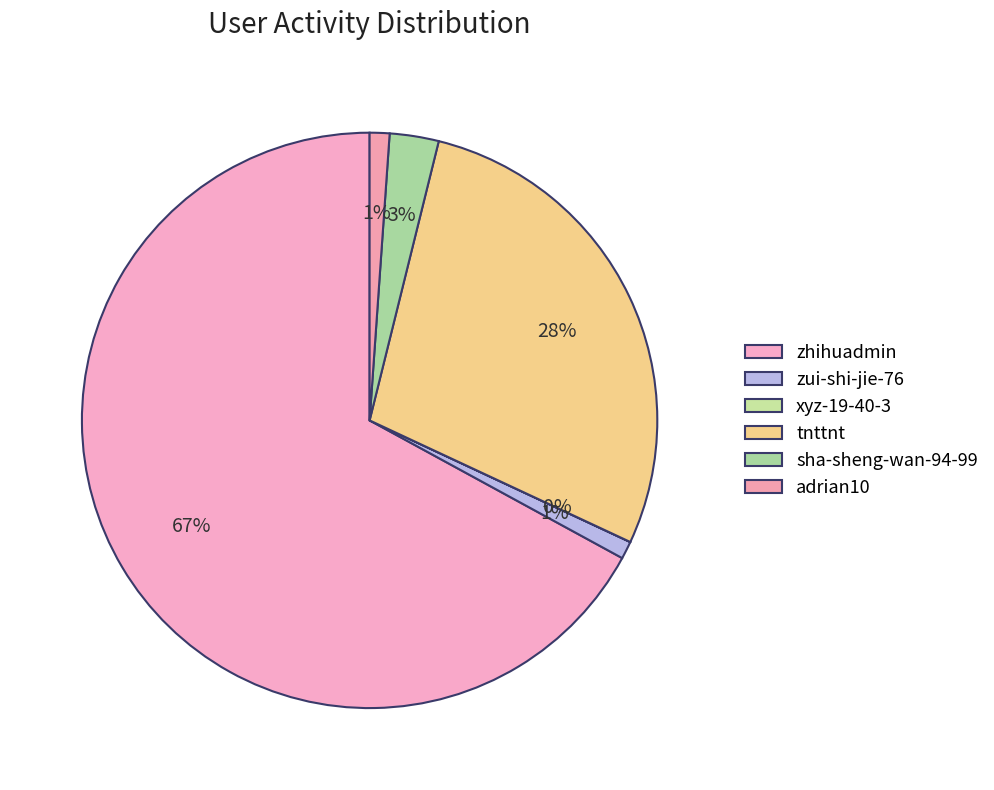

Does xyz-19-40-3 account for over 50% of the chart?

No